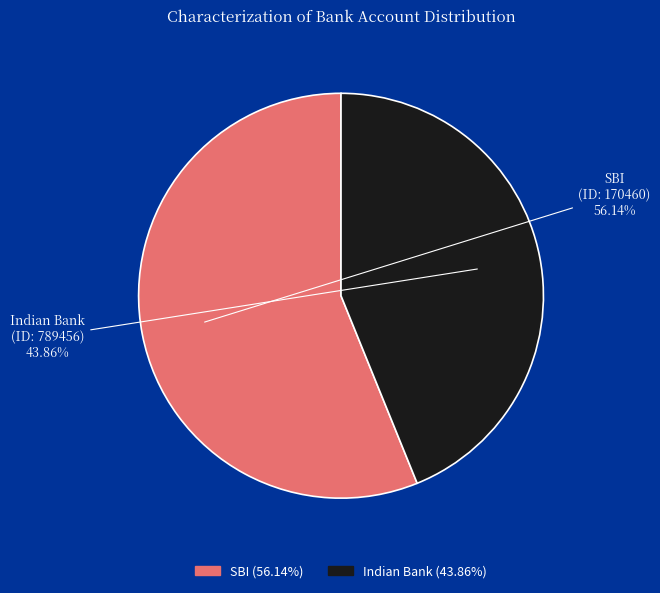

Which has a higher value, SBI or Indian Bank?

SBI